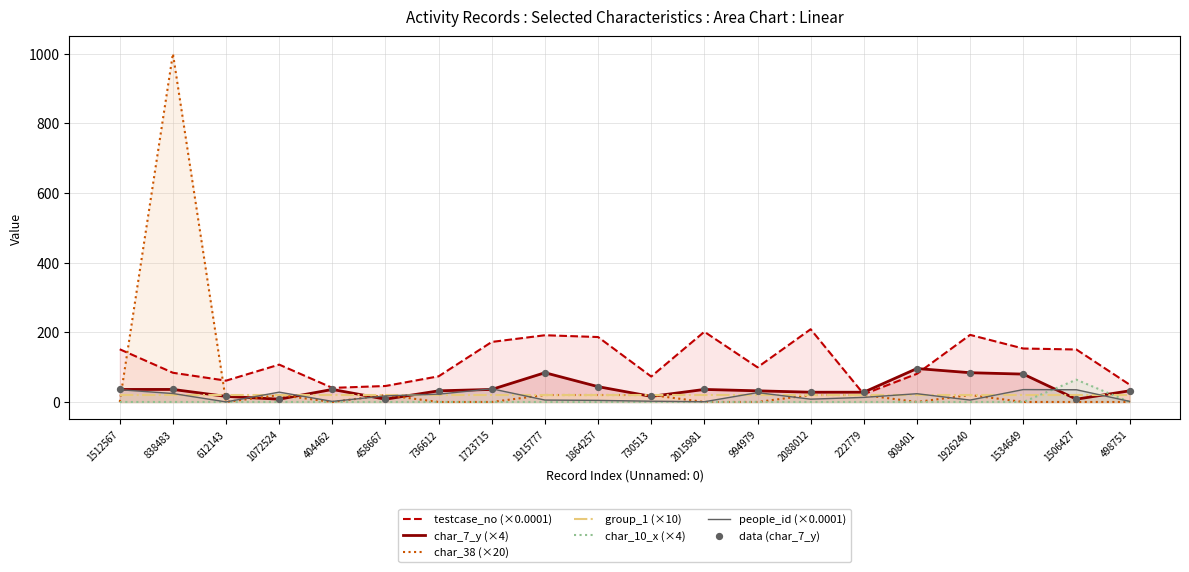

What is the total value across all series at 404462?

98.1